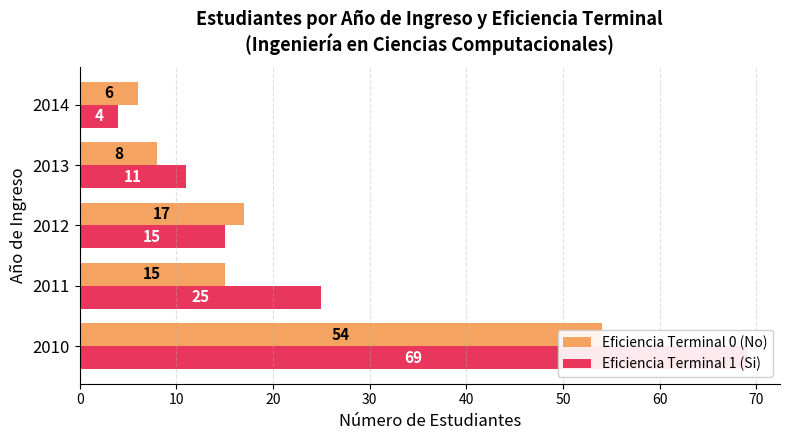

List the series in order of their peak value, highest first.

Eficiencia Terminal 1 (Si), Eficiencia Terminal 0 (No)